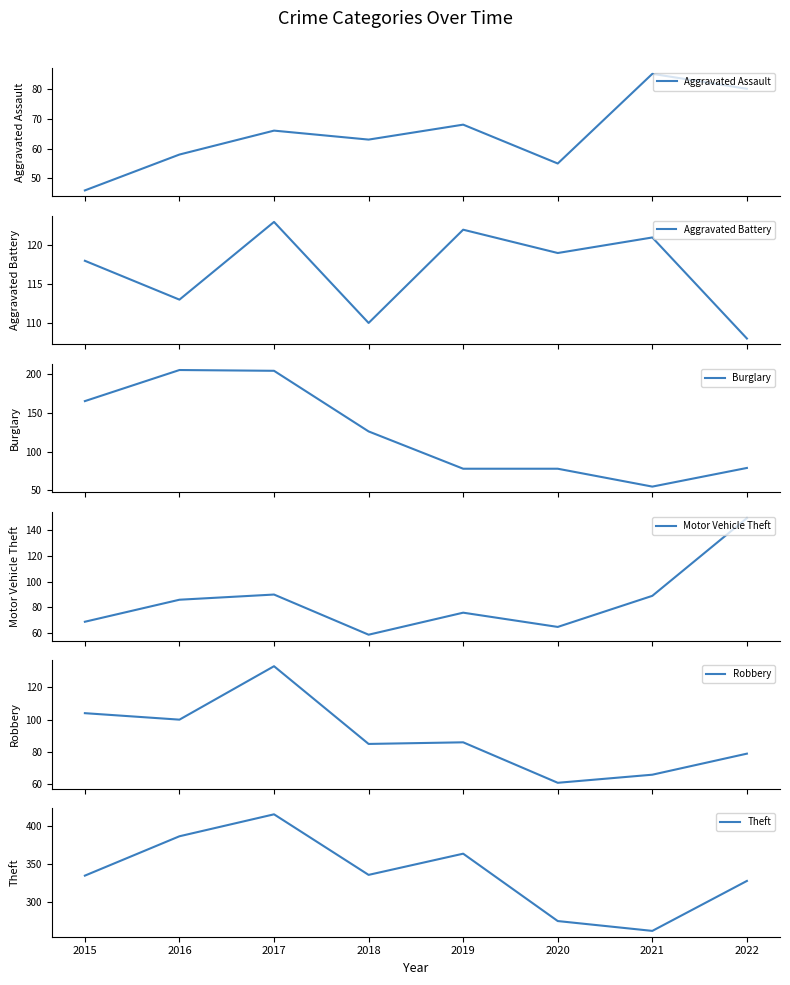

Reading left to right, transcribe all the data shown in this chart.

Aggravated Assault: 46	58	66	63	68	55	85	80
Aggravated Battery: 118	113	123	110	122	119	121	108
Burglary: 165	205	204	126	78	78	55	79
Motor Vehicle Theft: 69	86	90	59	76	65	89	149
Robbery: 104	100	133	85	86	61	66	79
Theft: 335	387	416	336	364	275	262	328